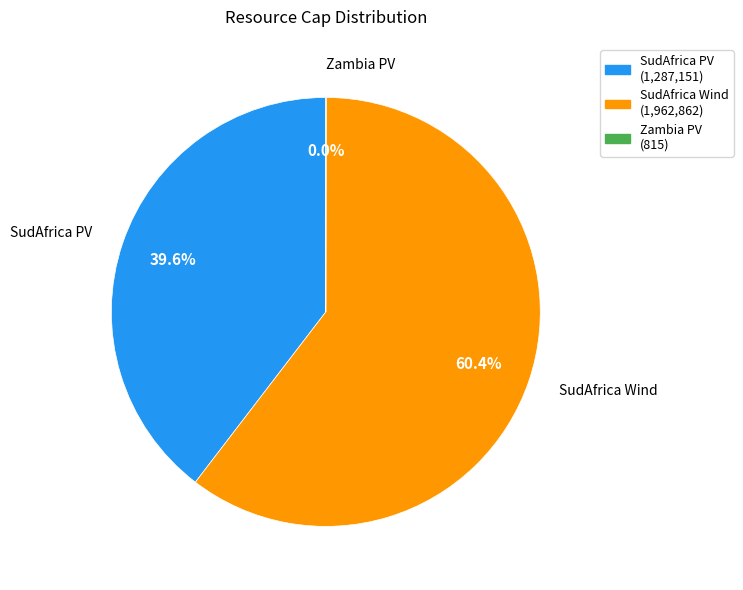

Is there a majority slice in this chart?

Yes